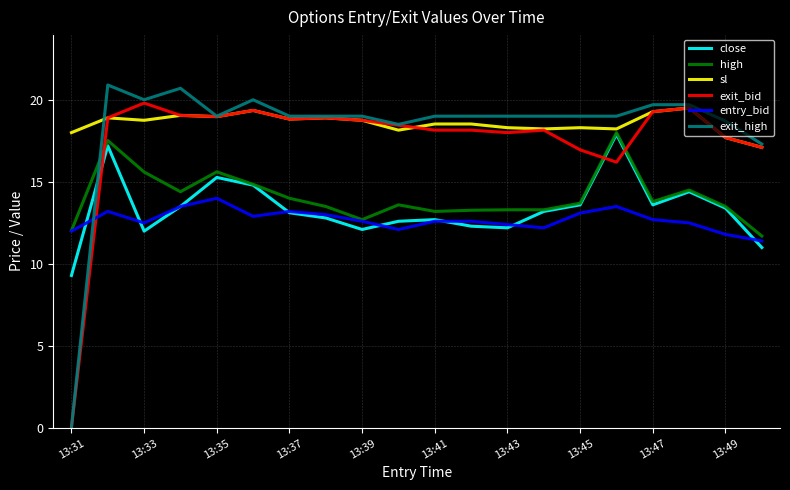

Which series has the largest range (max minus min)?

exit_high